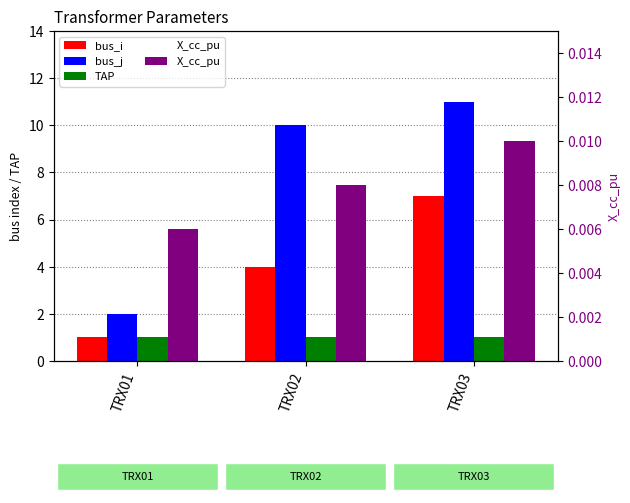

Are the bars grouped side by side (vs. stacked)?

Yes